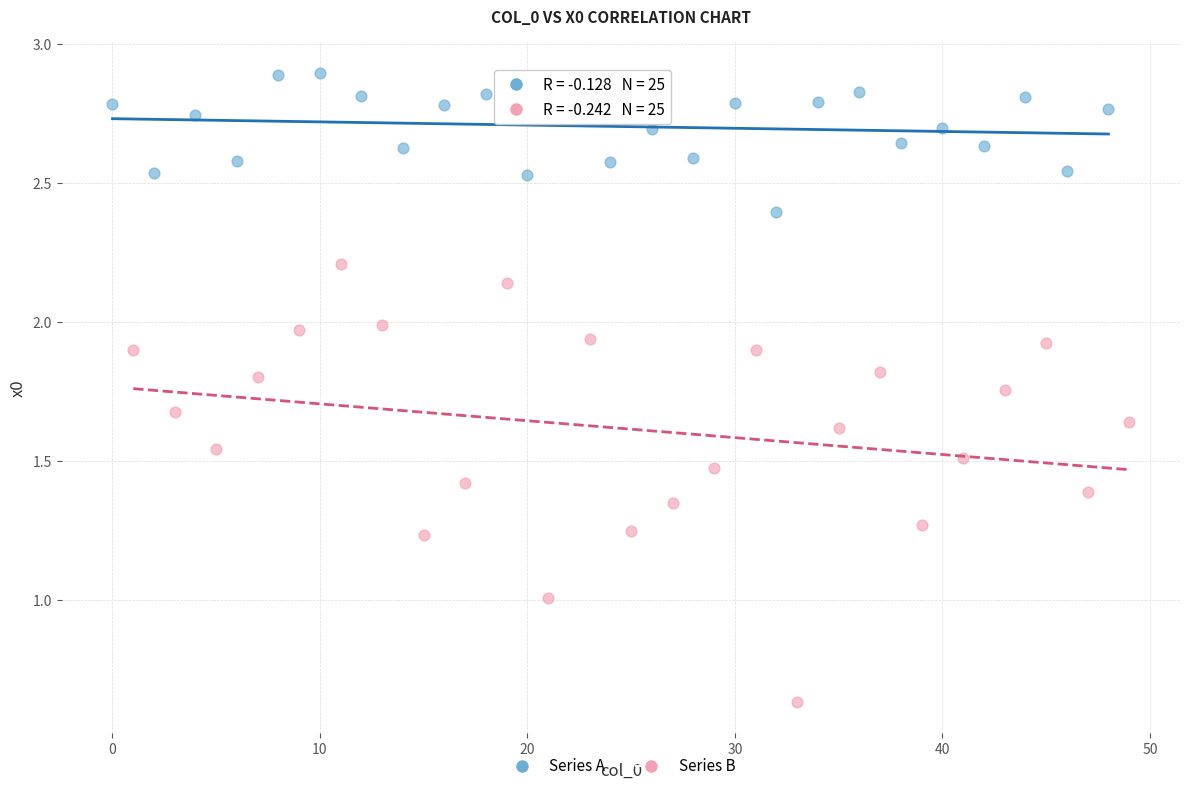

Which series reaches the minimum Y coordinate?

Series B